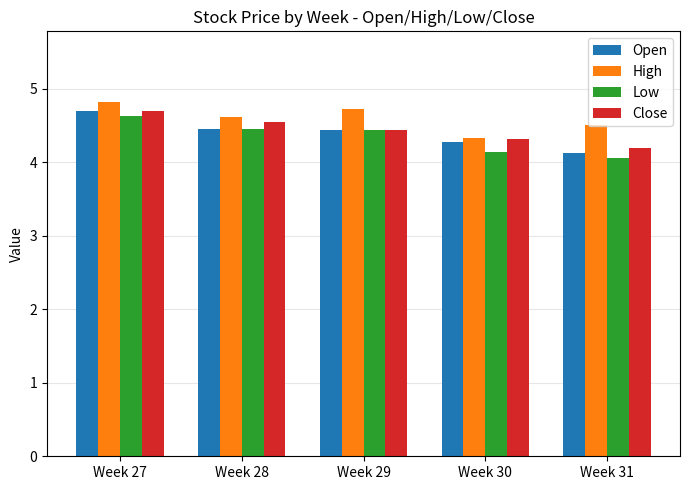

Reading right to left, extract all data points from this chart.

Open: 4.1	4.3	4.4	4.4	4.7
High: 4.5	4.3	4.7	4.6	4.8
Low: 4.1	4.1	4.4	4.4	4.6
Close: 4.2	4.3	4.4	4.5	4.7